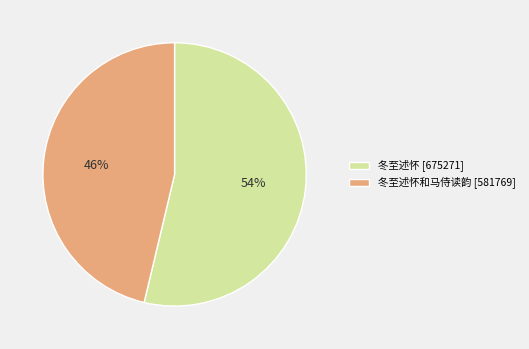

How many segments does this pie chart have?

2